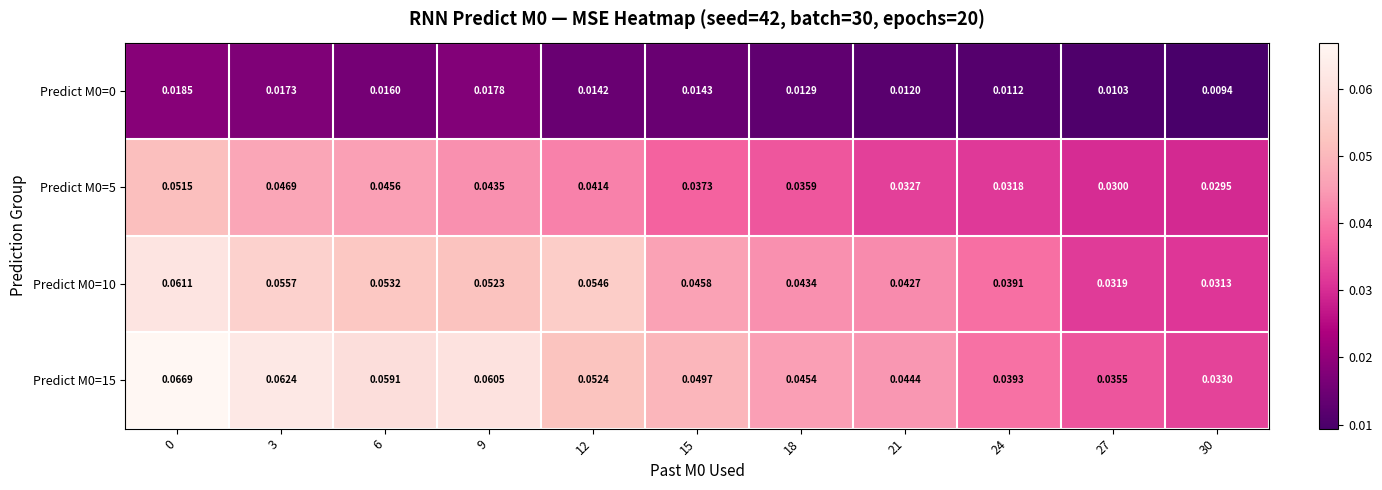

Is the value of Predict M0=10 at 30 greater than the value of Predict M0=0 at 3?

Yes